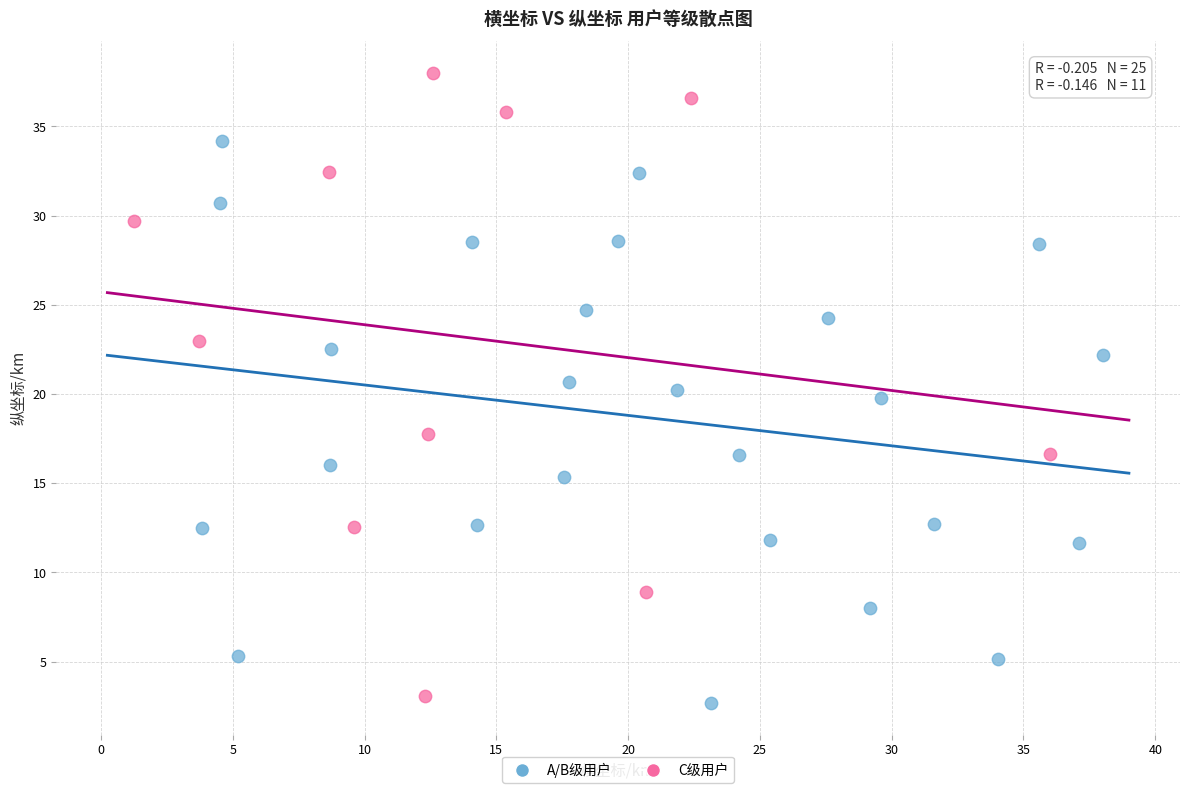

Which series has the widest spread of Y values?

C级用户